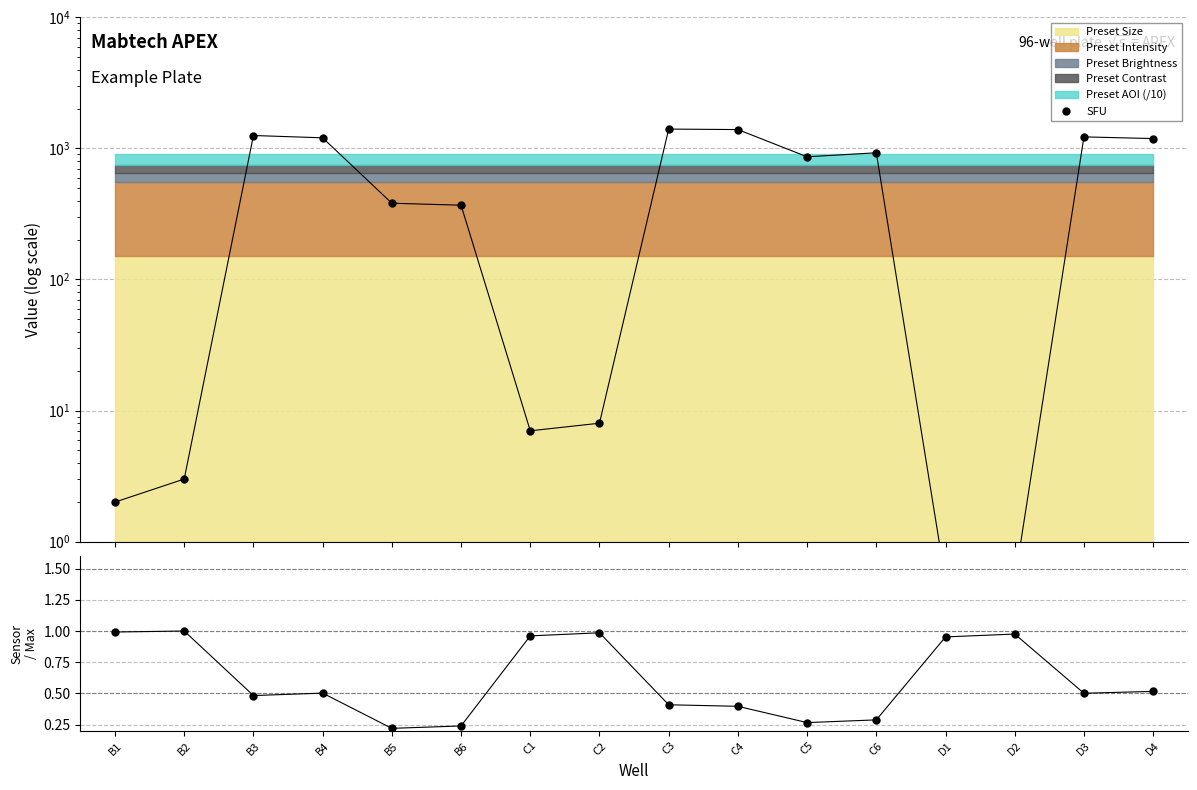

Which series ends up on top after the final intersection of Avg Sensor / Max and SFU?

SFU